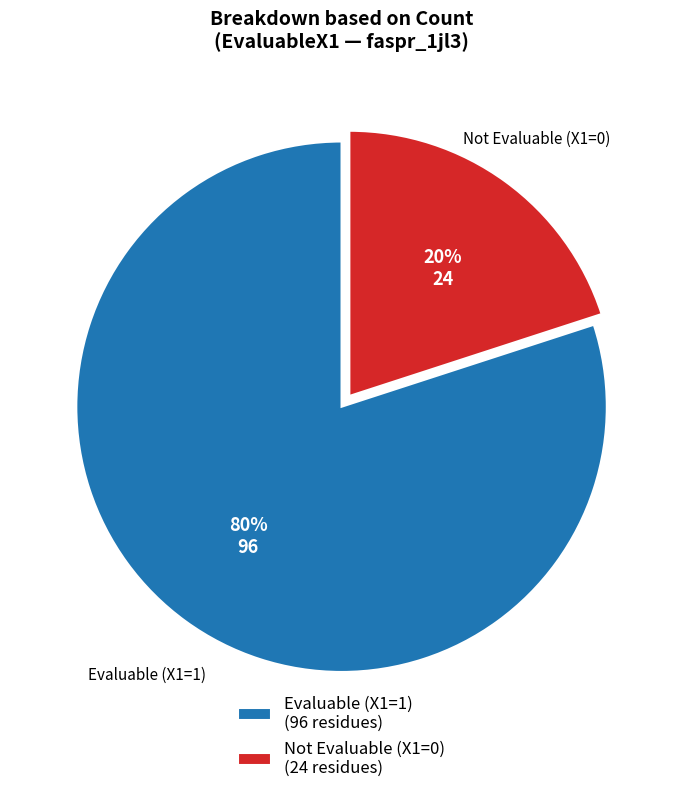

Is it true that Not Evaluable (X1=0) (24 residues) is 7% of the pie?

False